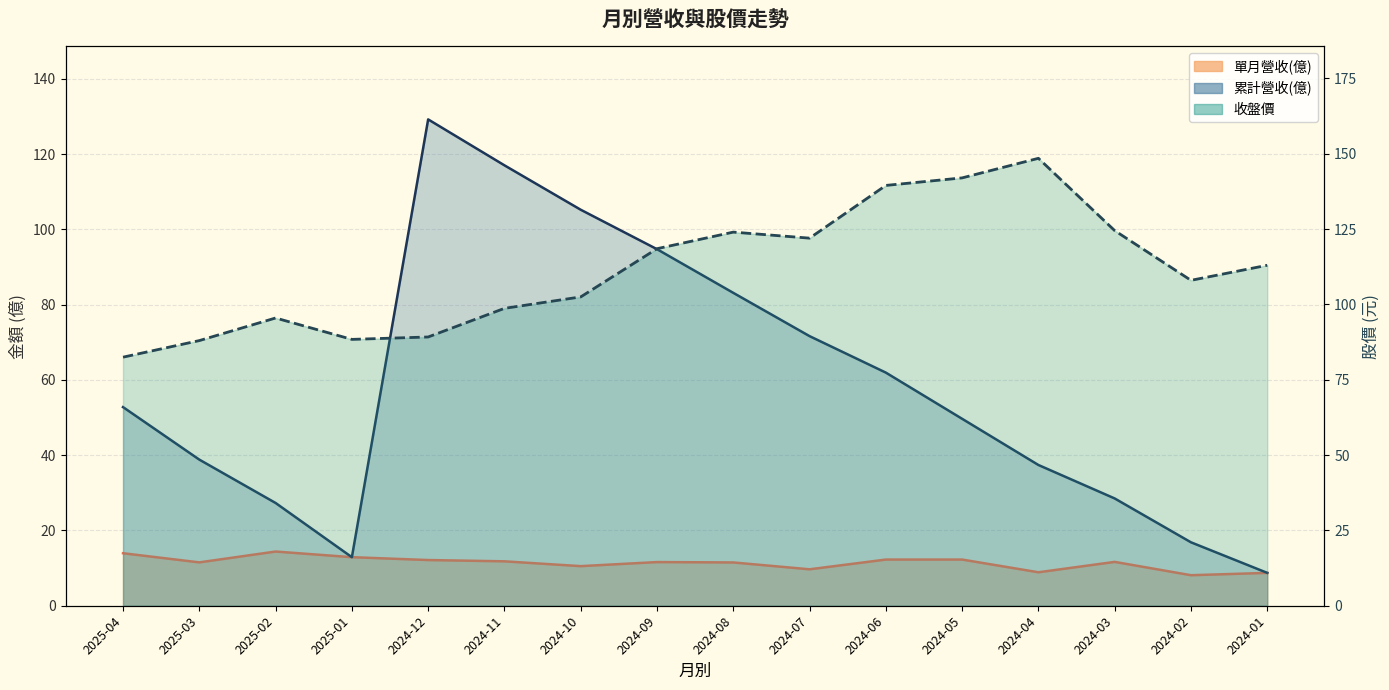

Rank the series by their maximum value, from lowest to highest.

單月營收(億), 累計營收(億), 收盤價